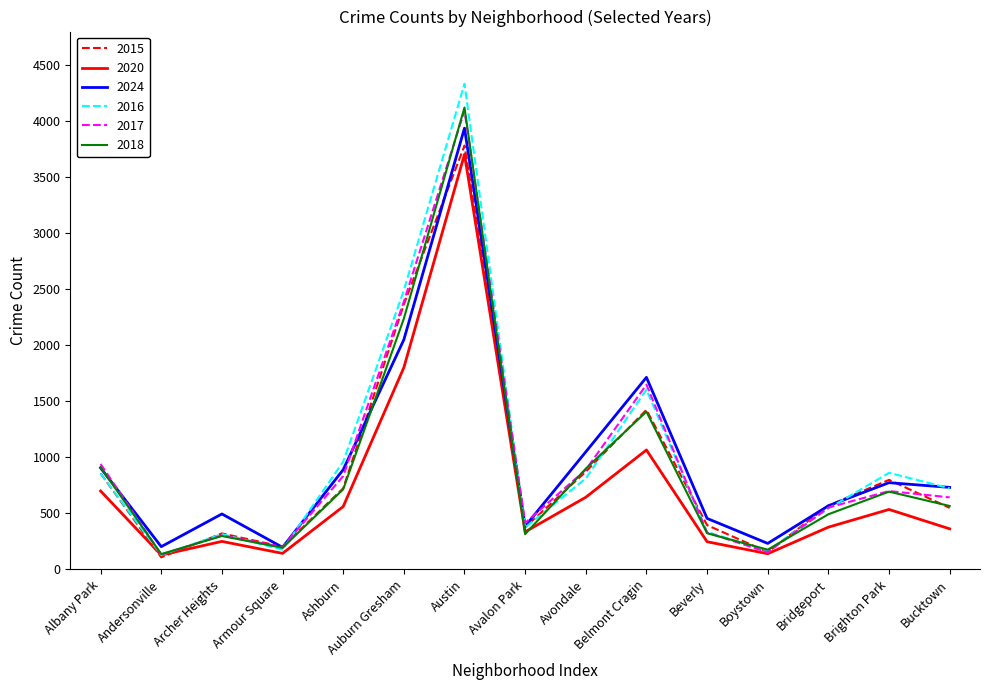

At how many categories does at least one series exceed 1365?

3